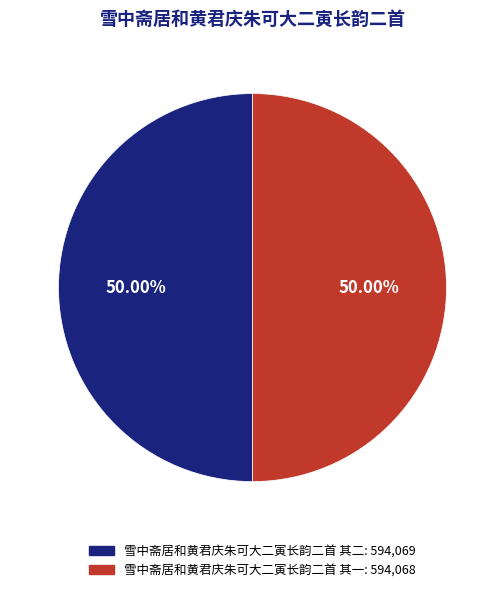

Do 雪中斋居和黄君庆朱可大二寅长韵二首 其二 and 雪中斋居和黄君庆朱可大二寅长韵二首 其一 together represent more than half of the pie?

Yes